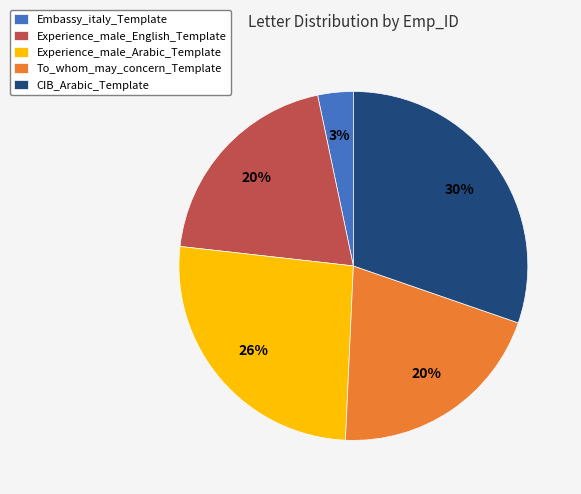

To the nearest percent, what percentage of the pie is Experience_male_English_Template?

20%